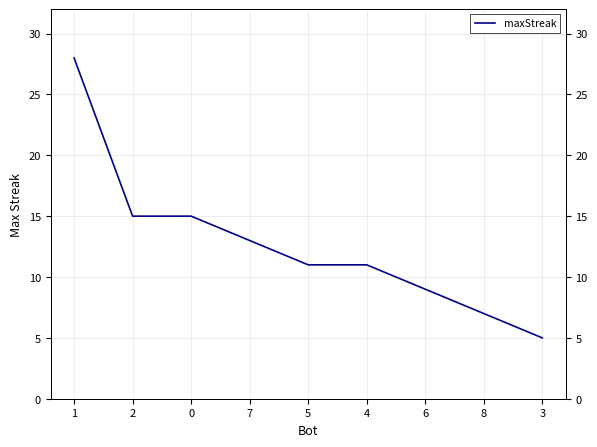

How many data points does each series have?

9